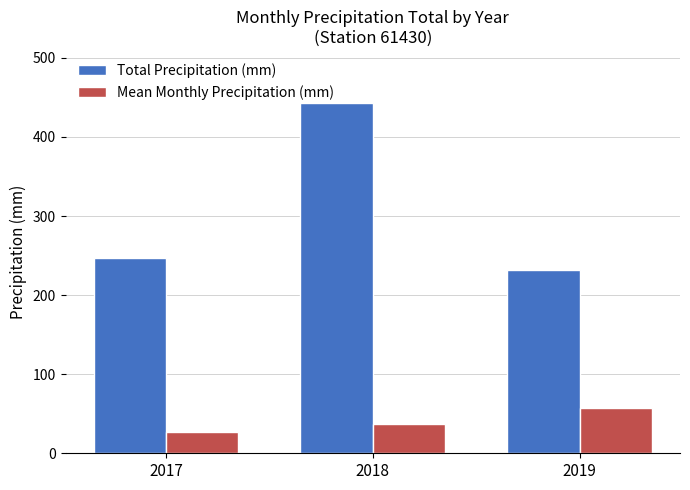

What is the minimum value shown in the chart?

27.5